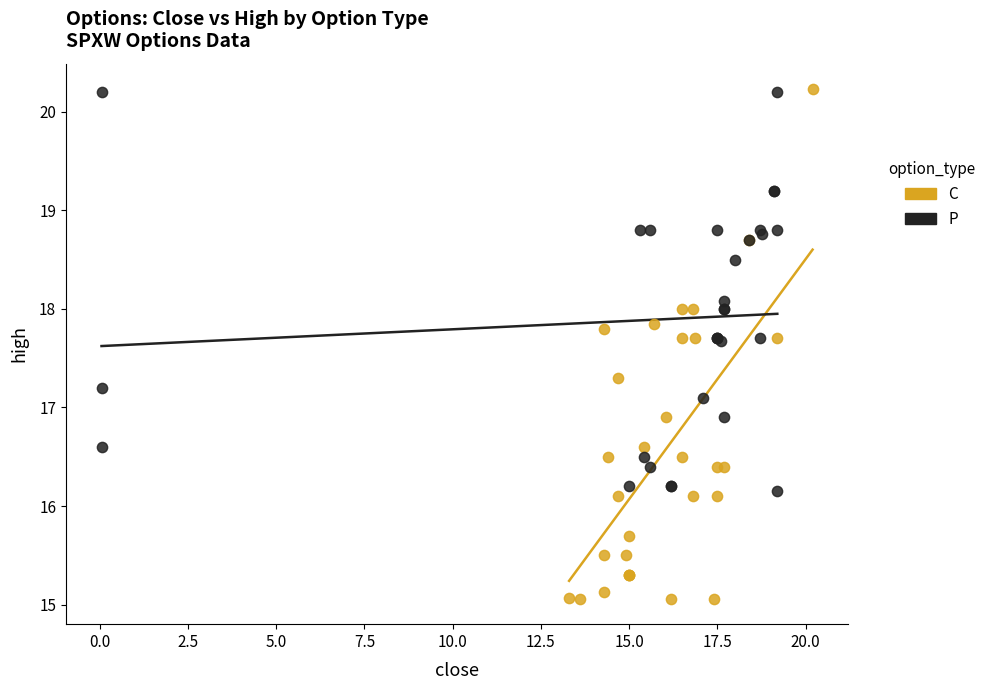

Which series reaches the minimum Y coordinate?

C